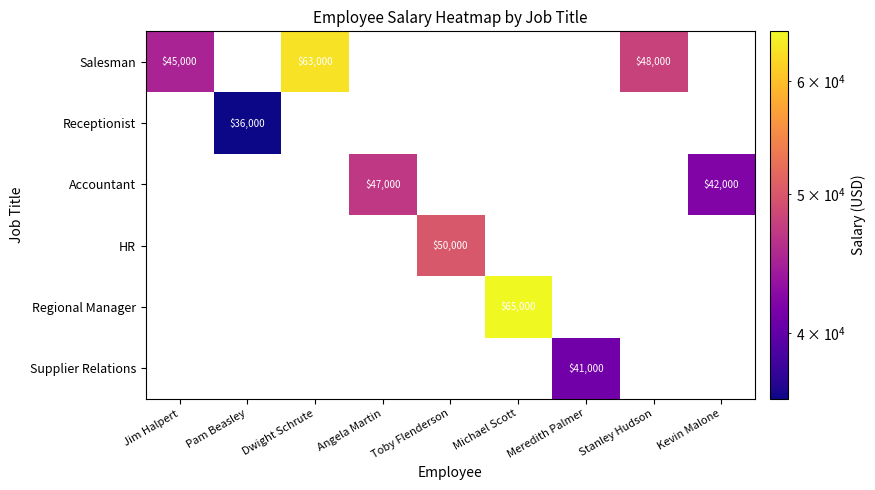

How many distinct data groups are displayed?

6